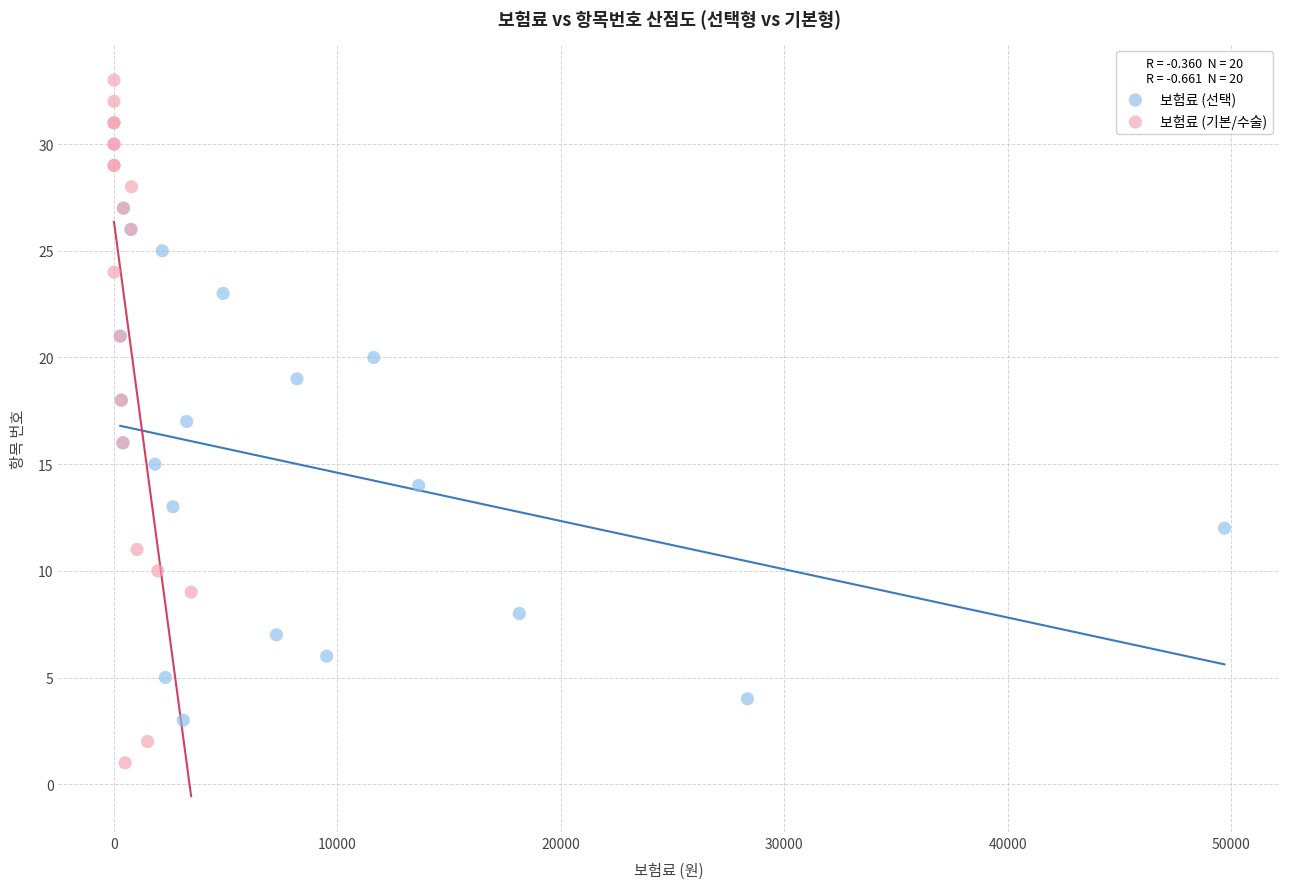

Which series contains the highest Y value?

보험료 (기본/수술)